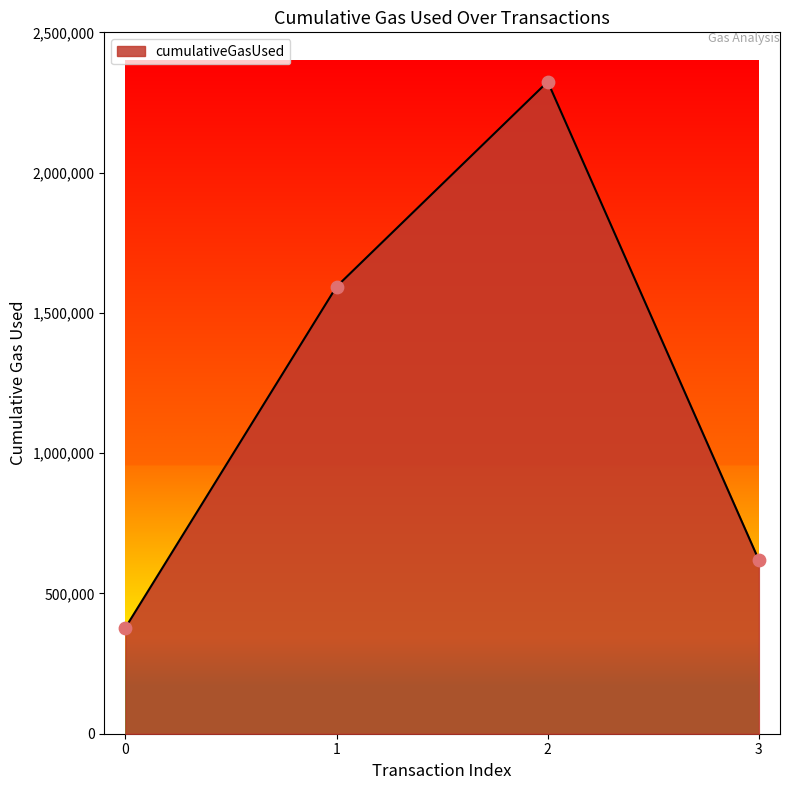

Which has a higher value, 0 or 3?

3